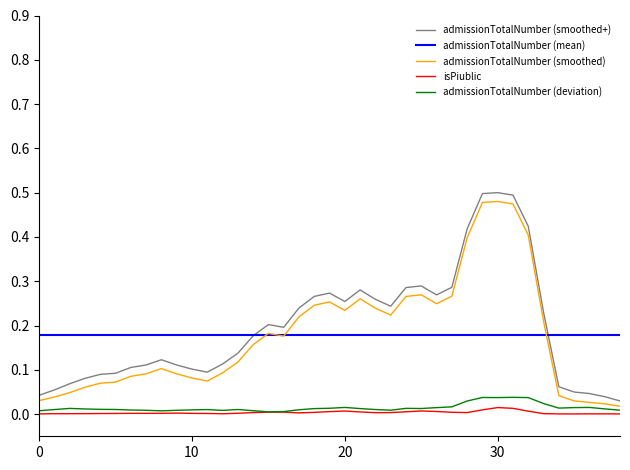

True or false: admissionTotalNumber (mean) and isPiublic intersect in this chart.

False